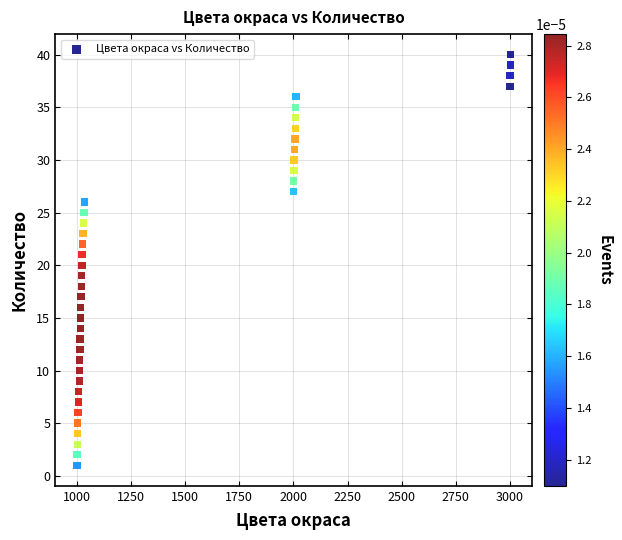

What is the range of Y values (max minus min)?

39